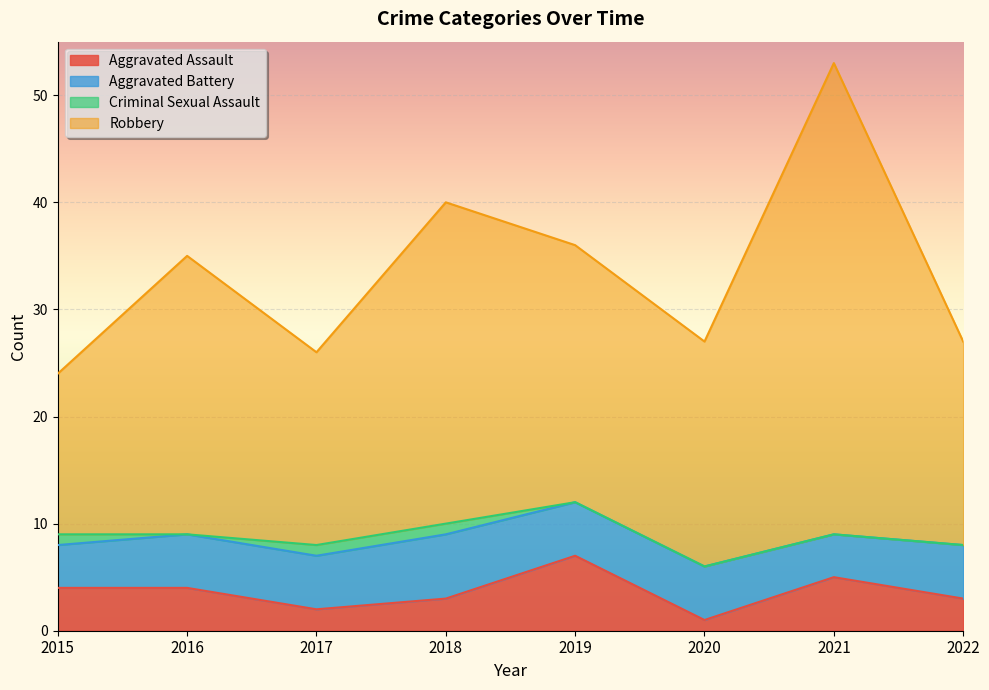

What is the value of the Aggravated Assault point at the 6th from the left?

1